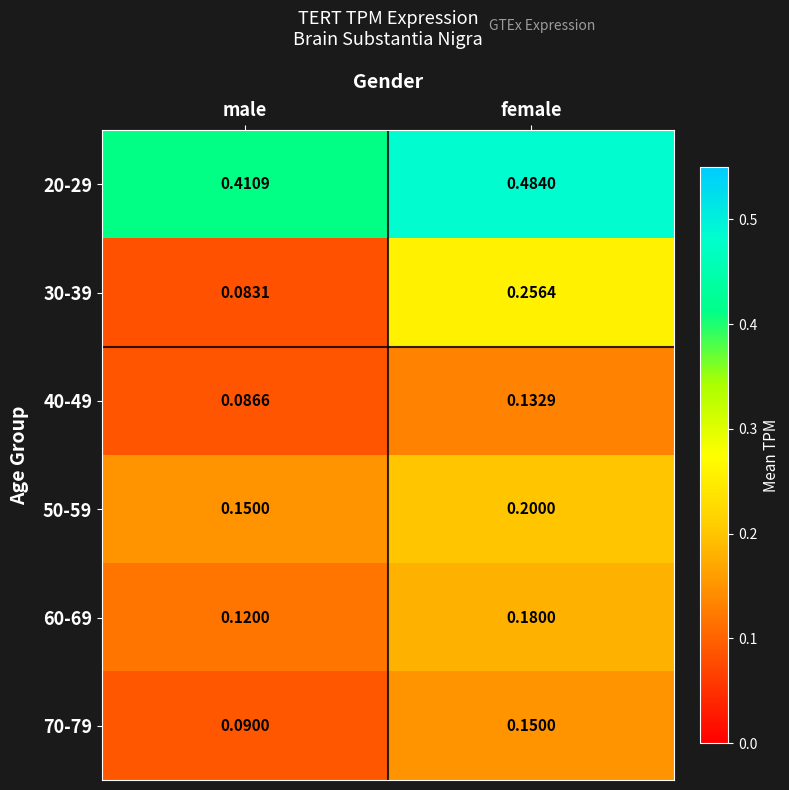

At which category is the sum across all series the highest?

female